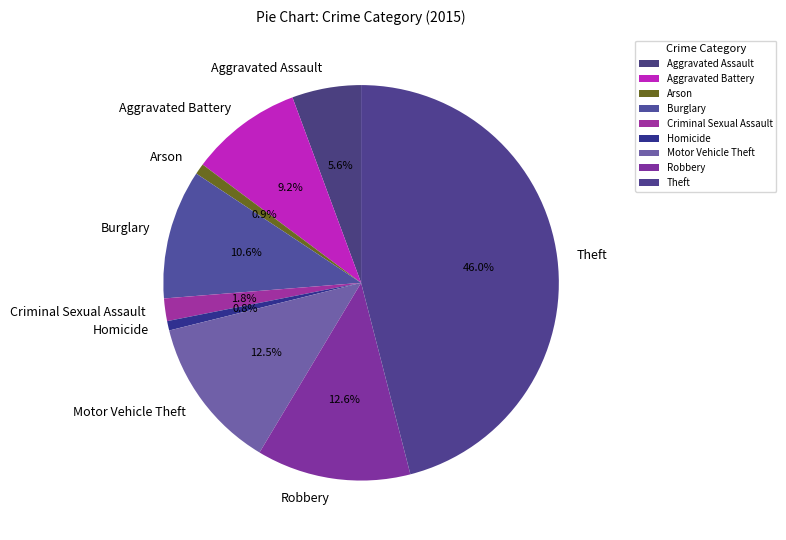

Which category has the biggest portion of the pie?

Theft